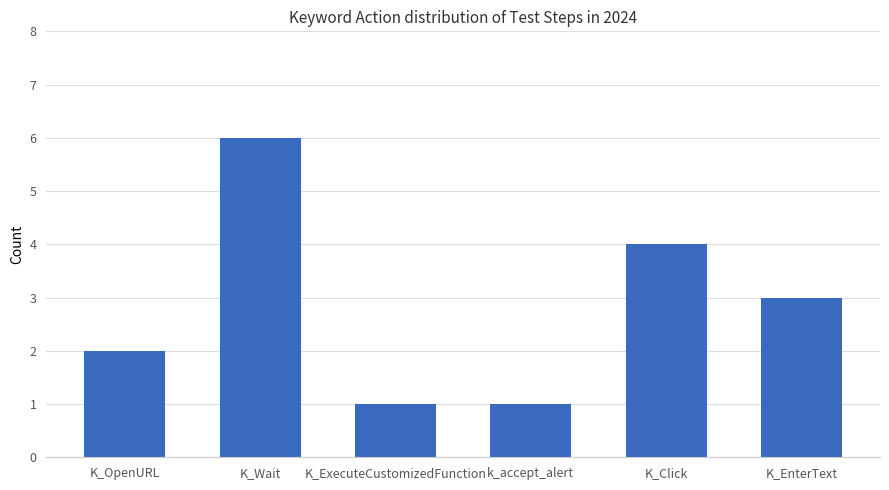

What is the change in value from K_OpenURL to K_ExecuteCustomizedFunction?

-1